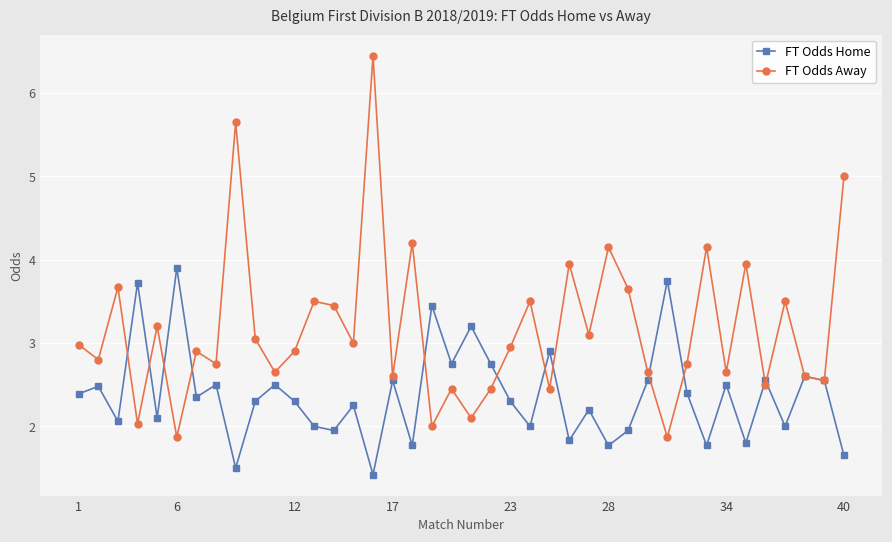

Which series has the largest range (max minus min)?

FT Odds Away